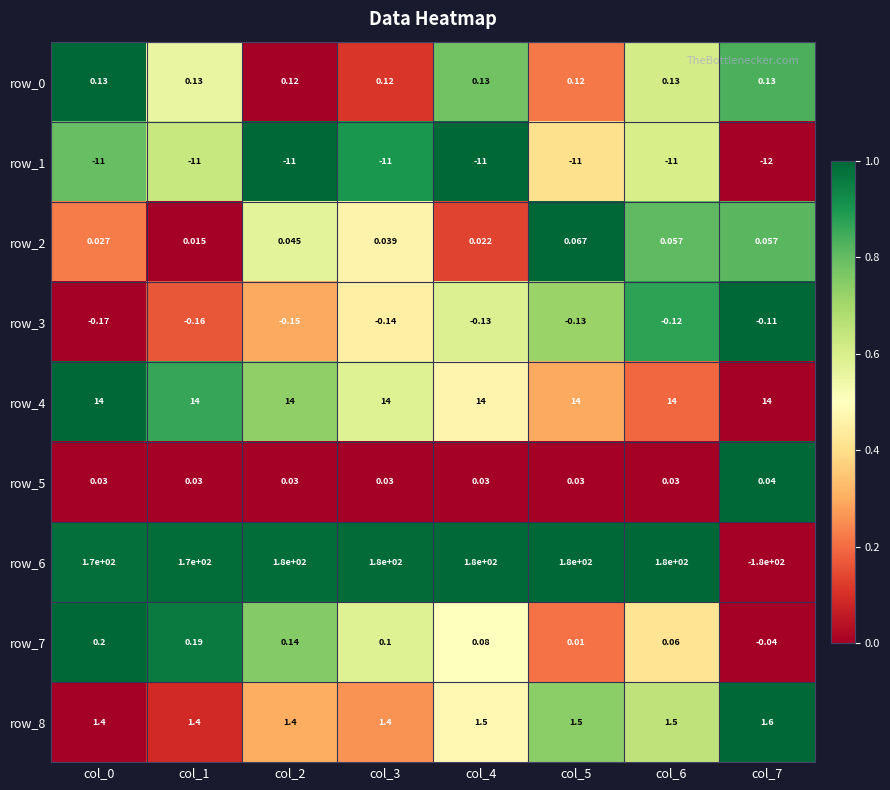

How many series are shown in this chart?

9